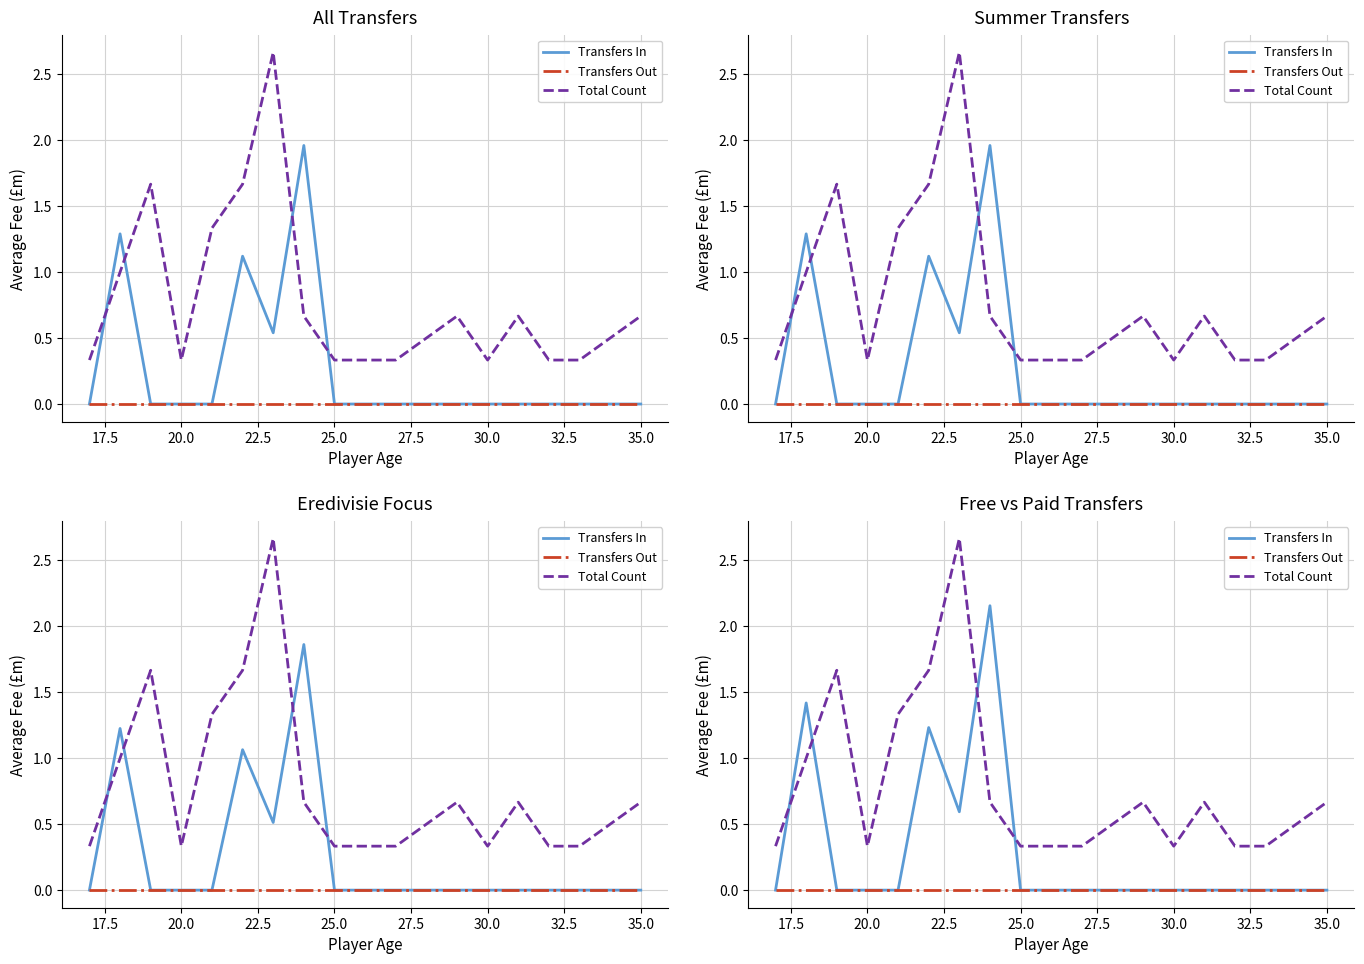

Is this an area chart (filled region under the line)?

No